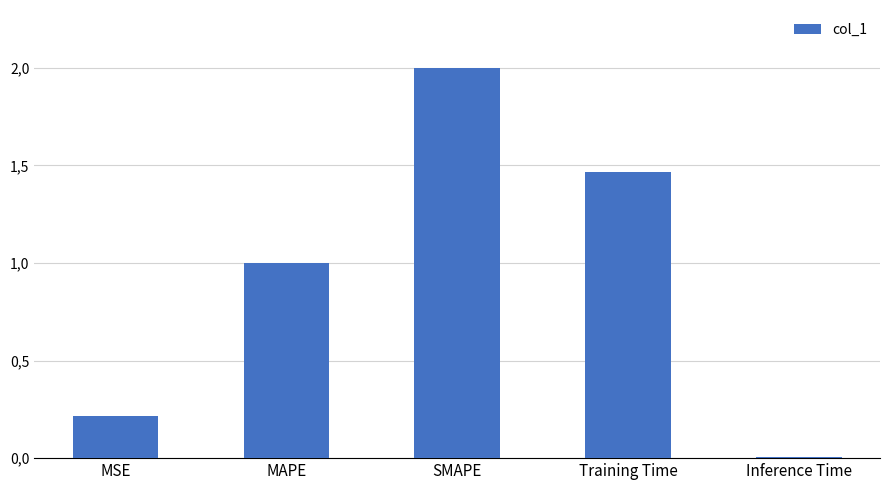

Which category has the highest value across all series?

SMAPE